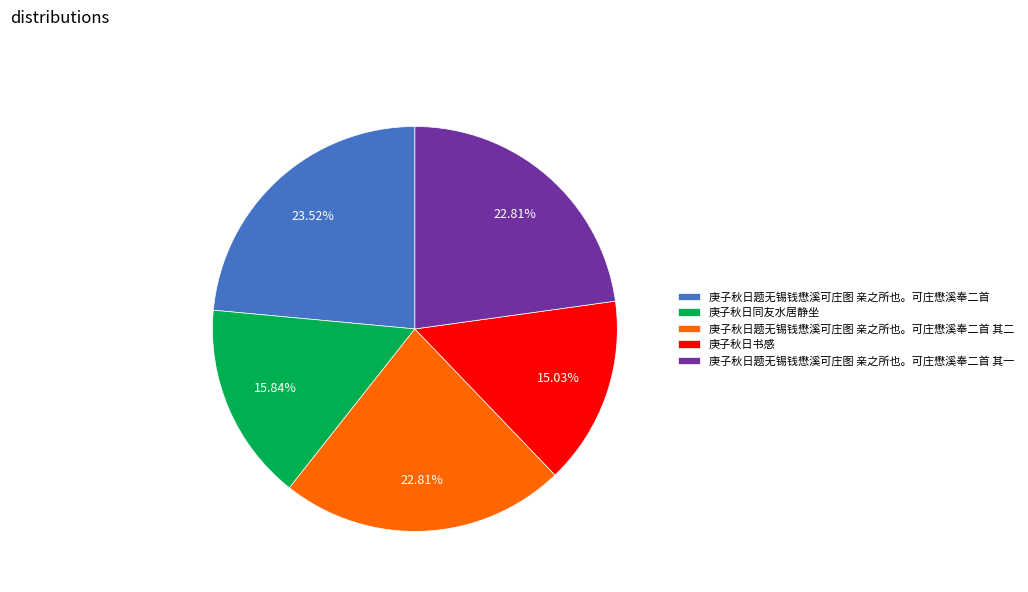

Approximately how many times larger is the value at 庚子秋日题无锡钱懋溪可庄图 亲之所也。可庄懋溪奉二首 其一 compared to 庚子秋日题无锡钱懋溪可庄图 亲之所也。可庄懋溪奉二首 其二?

1.0